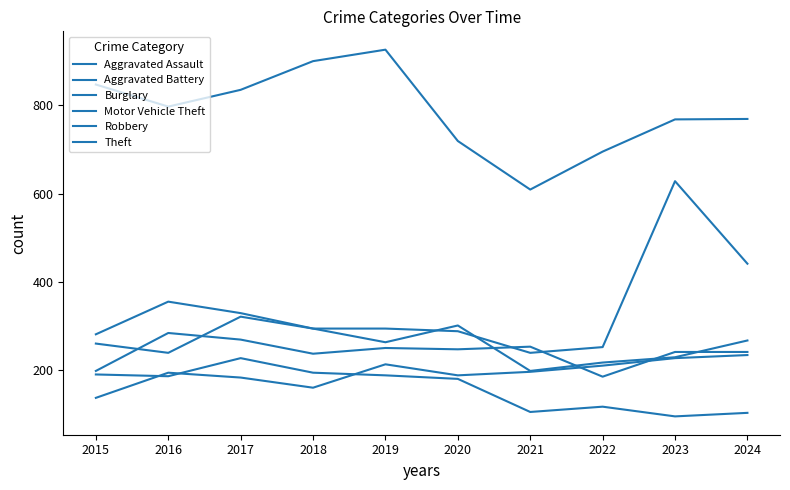

What is the total value across all series at 2024?

2055